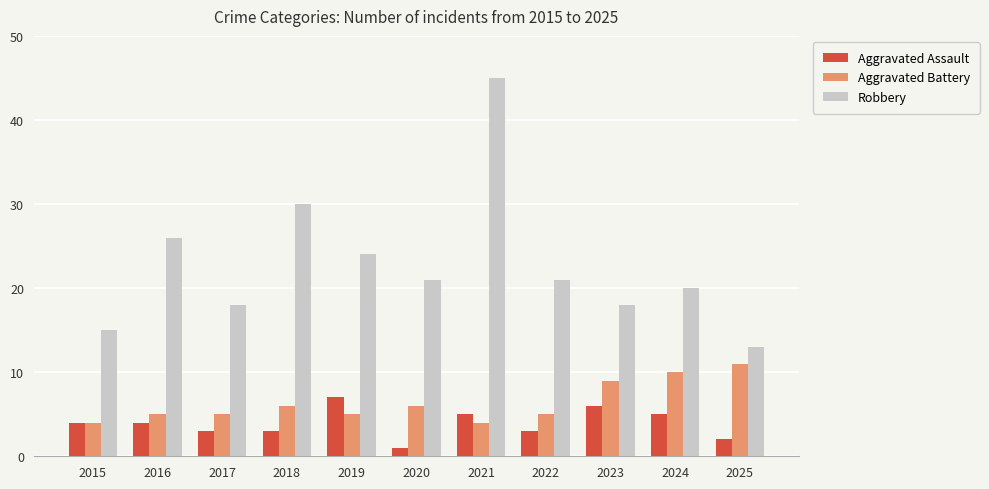

What is the total value across all series at 2018?

39